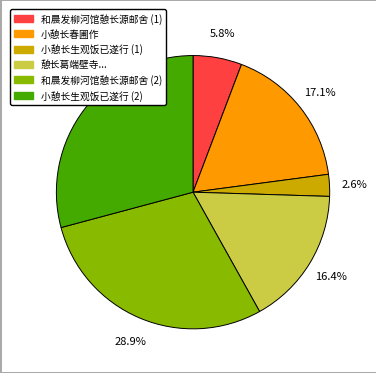

How many slices are in this pie chart?

6